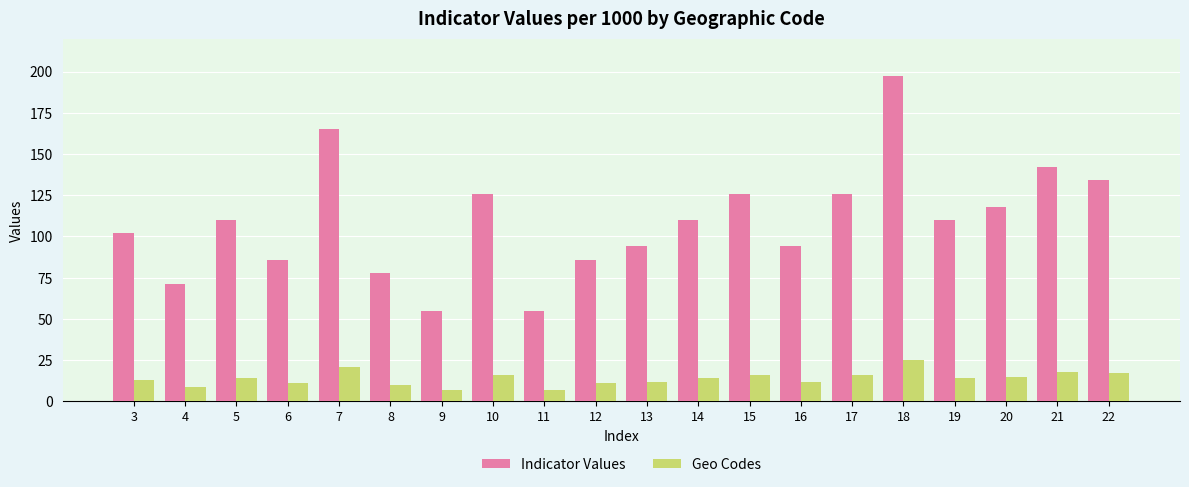

Does the chart contain stacked bars?

No